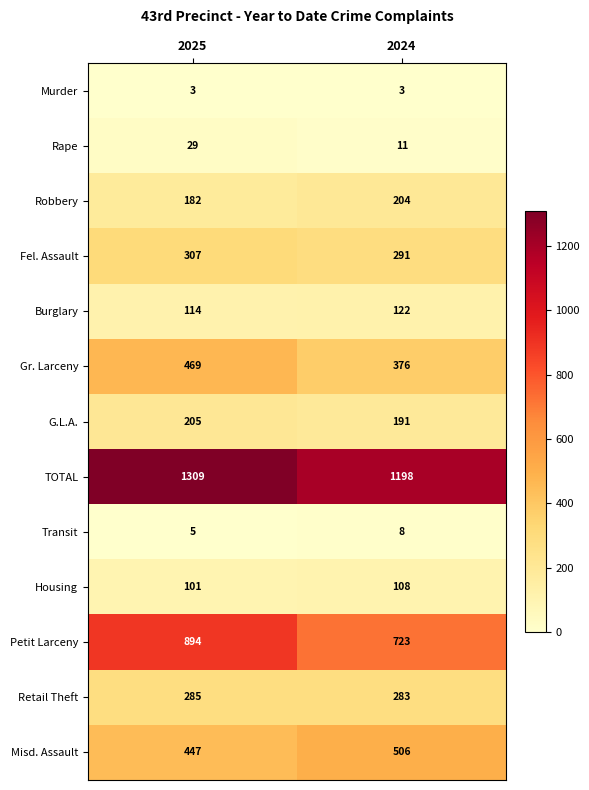

What is the sum of all TOTAL values?

2507